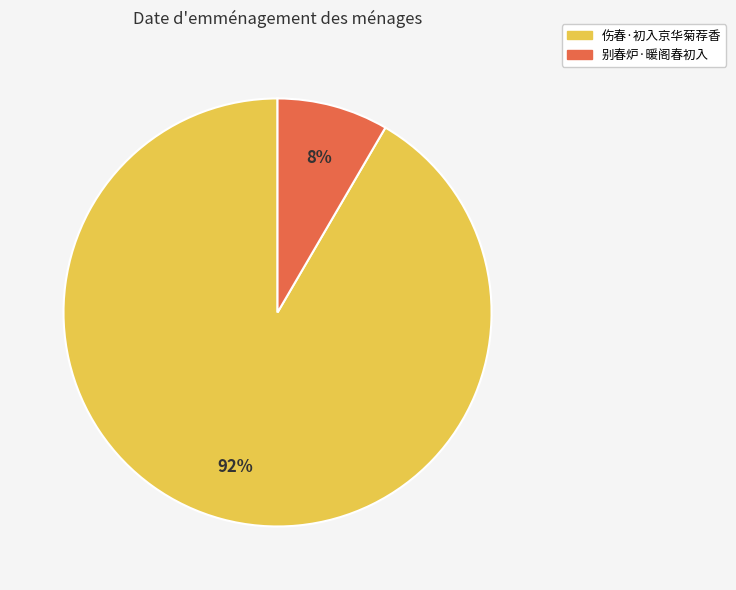

Count the number of slices in the pie.

2